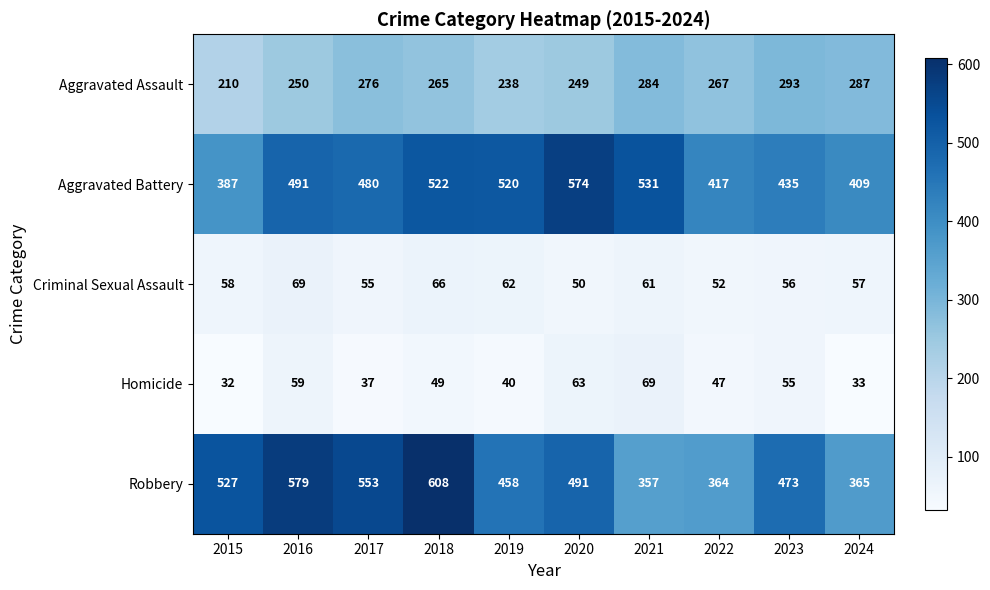

What is the sum of all Robbery values?

4775